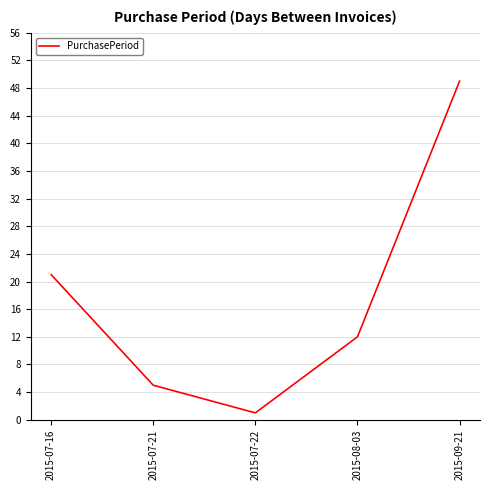

What is the ratio of the value at 2015-07-21 to the value at 2015-07-22?

5.0